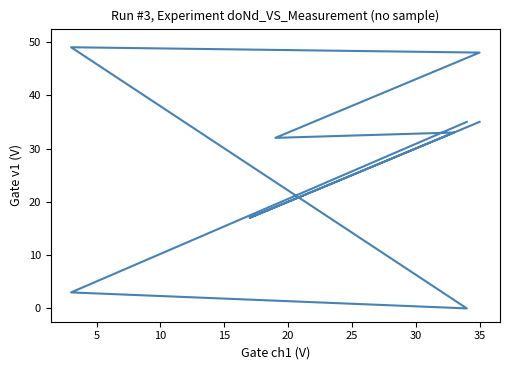

Where is the first local maximum for col_1?

10